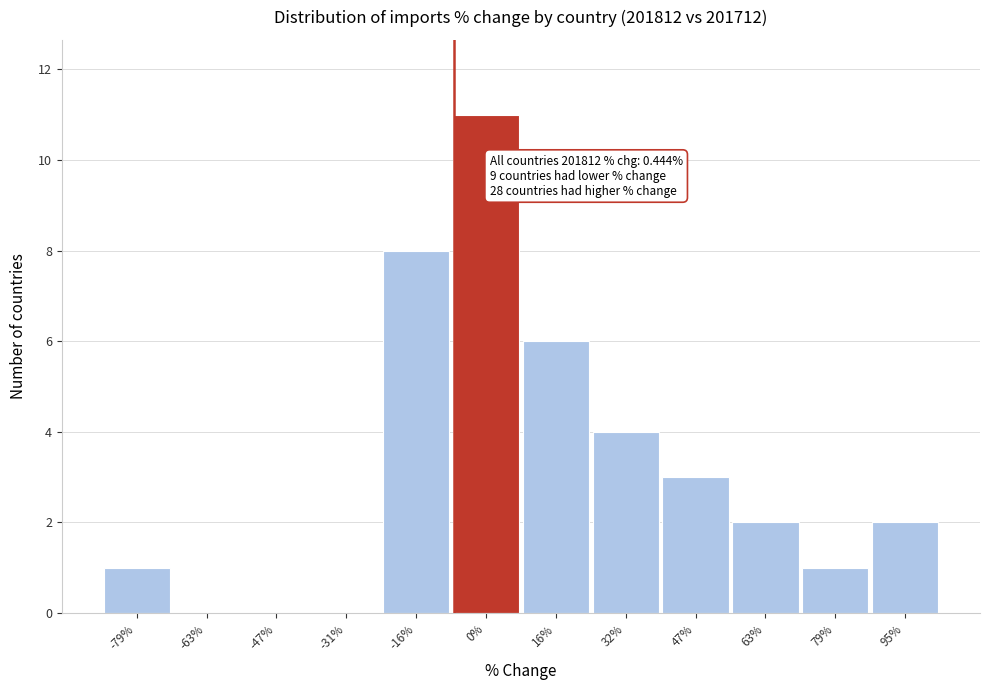

Reading left to right, extract all data points from this chart.

-79%=1	-63%=0	-47%=0	-31%=0	-16%=8	0%=11	16%=6	32%=4	47%=3	63%=2	79%=1	95%=2